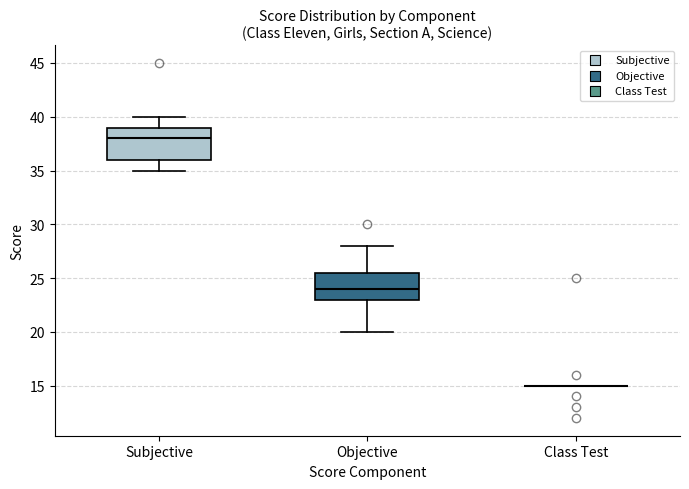

Reading left to right, read every box against the y-axis: the position of its median line, the range the box covers, and the ends of its whiskers. The values are not printed on the chart, so give them approximately, as read against the axis.

Subjective: median 38.0, box 36.0 to 39.0, whiskers 35.0 to 40.0
Objective: median 24.0, box 23.0 to 25.5, whiskers 20.0 to 28.0
Class Test: box collapsed to a line at 15.0, whiskers 15.0 to 15.0